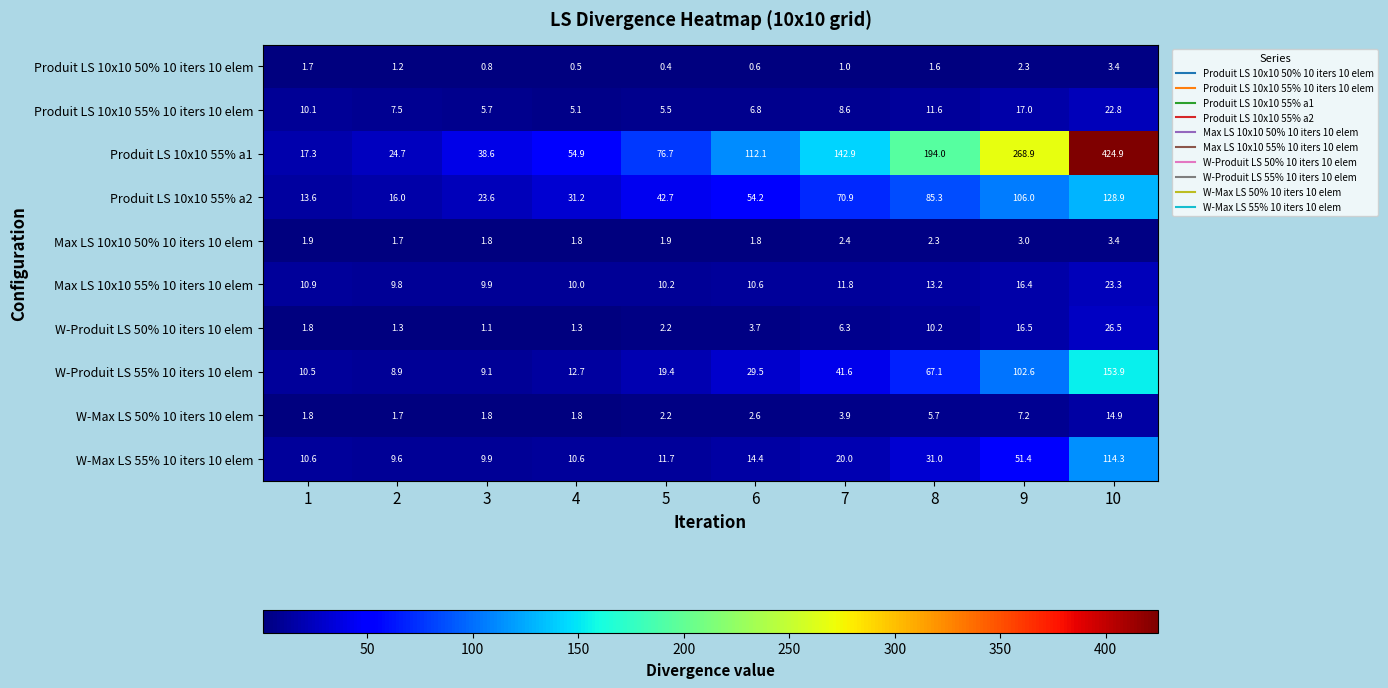

What is the sum of all Max LS 10x10 50% 10 iters 10 elem values?

22.0